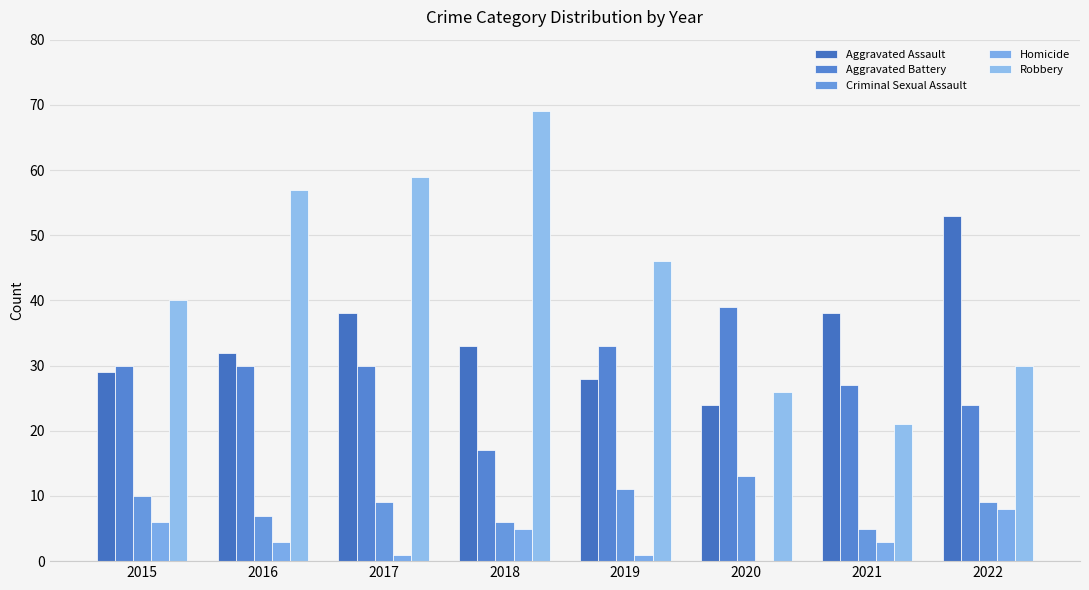

Where is Criminal Sexual Assault nearest to the value 9?

2017